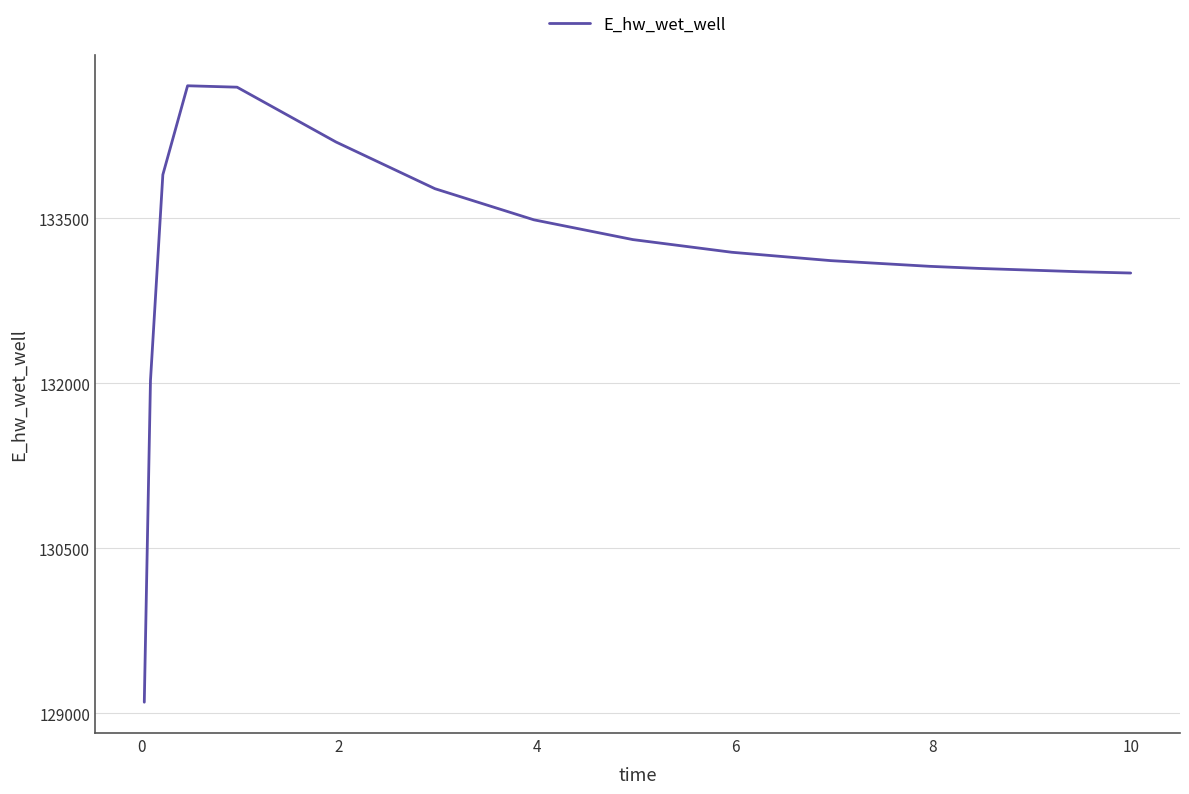

What is the maximum value shown in the chart?

134707.3